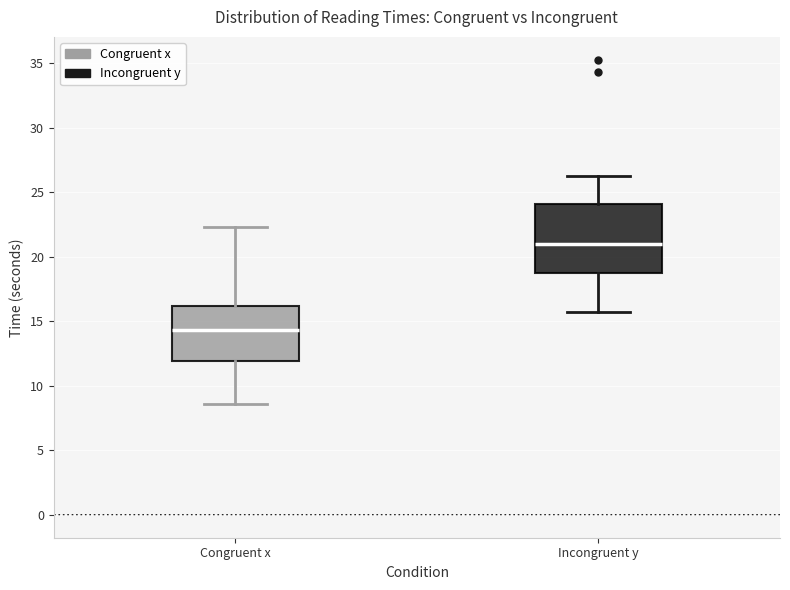

Which box has the lowest median line?

Congruent x